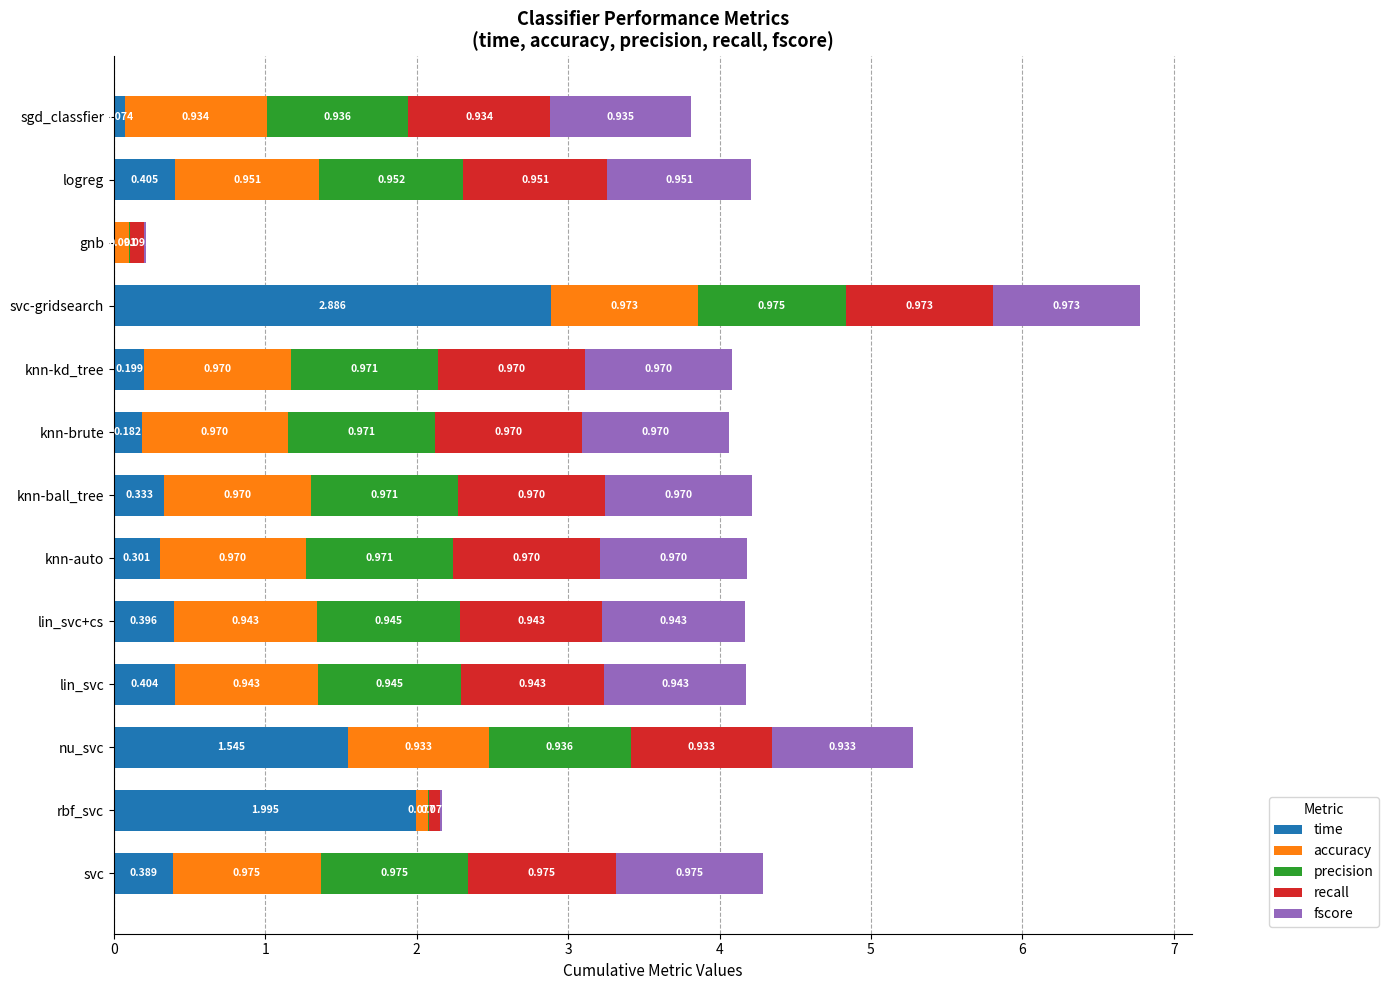

At which category is the sum across all series the highest?

svc-gridsearch